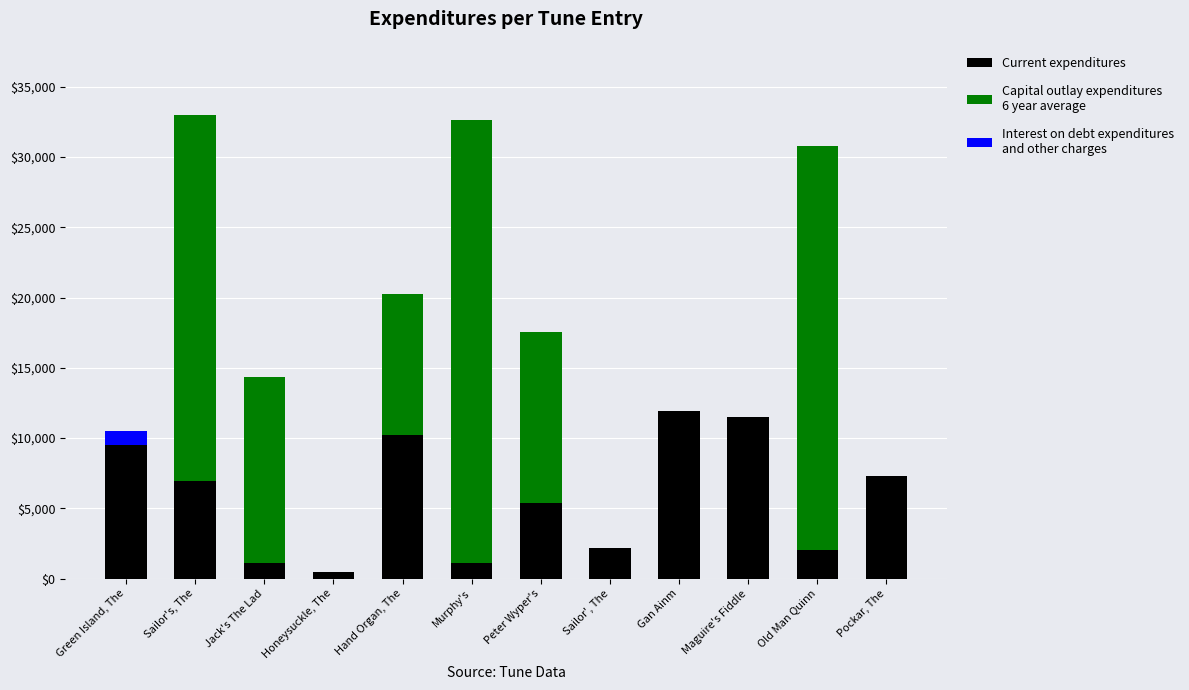

What is the total value across all series at Sailor', The?

2168